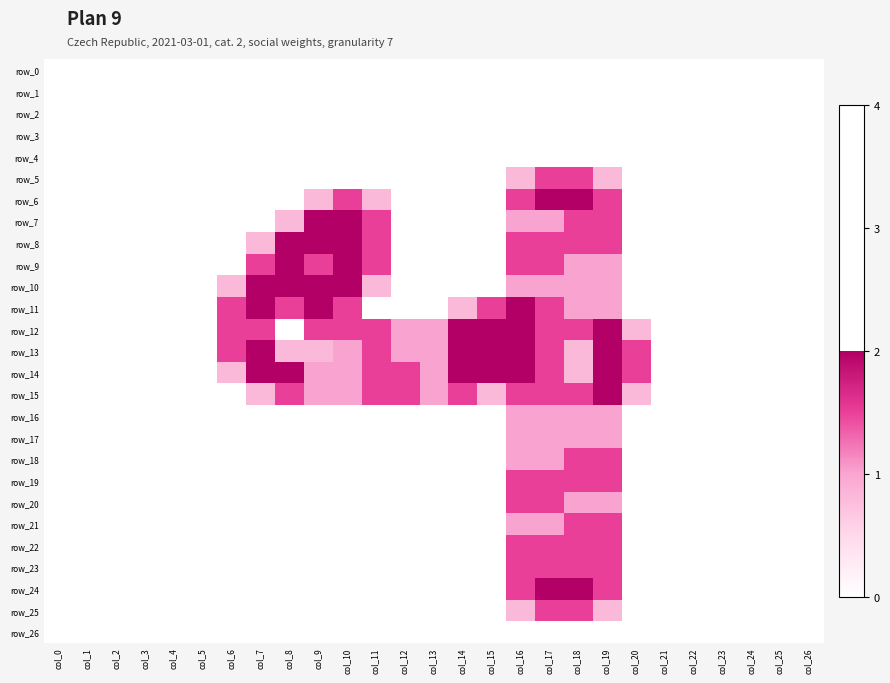

Which category has the lowest value across all series?

col_0